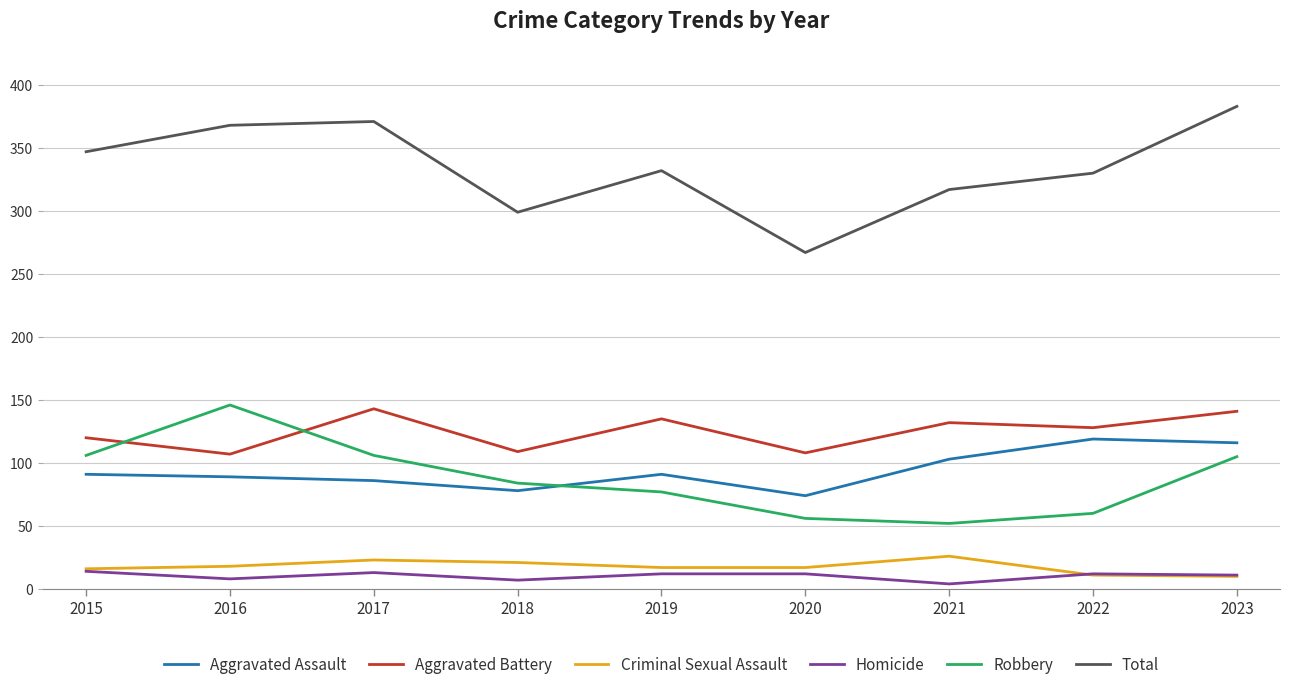

At which category does the chart reach its peak across all series?

2023